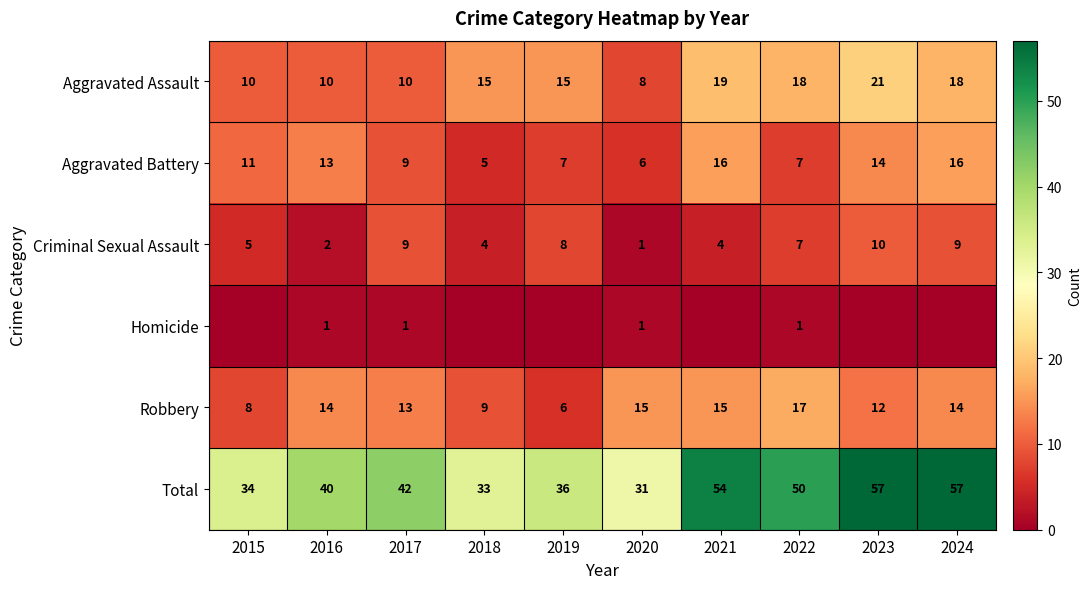

Read the Criminal Sexual Assault value at 2020.

1